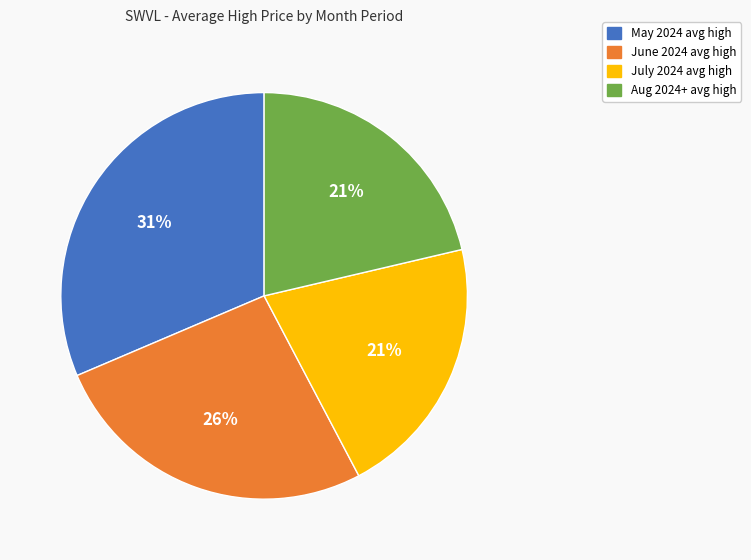

To the nearest percent, what is the difference between the largest and smallest slice percentages?

10%